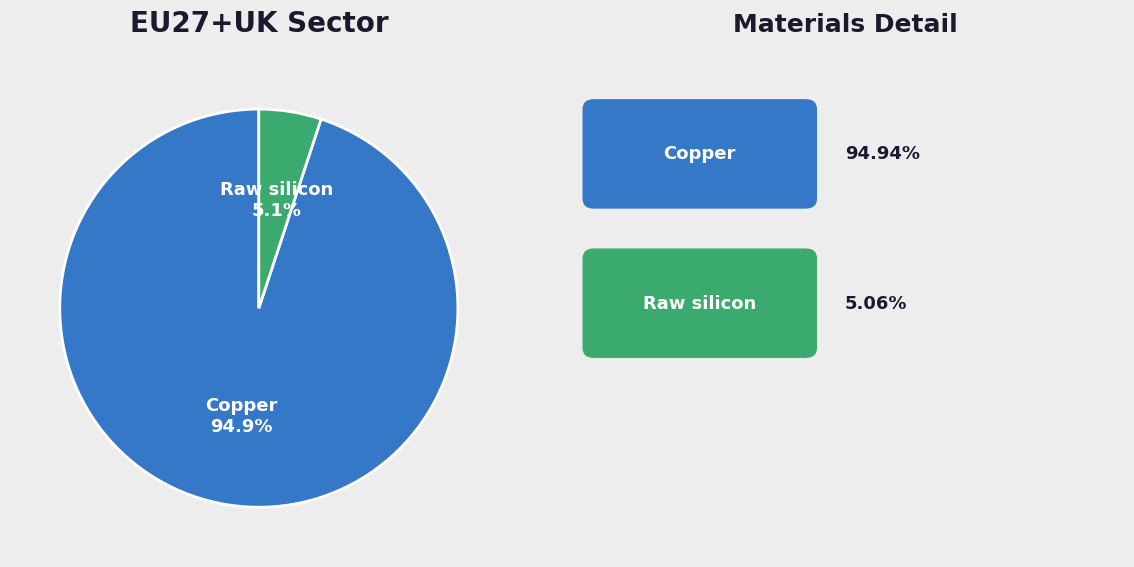

Is there a majority slice in this chart?

Yes